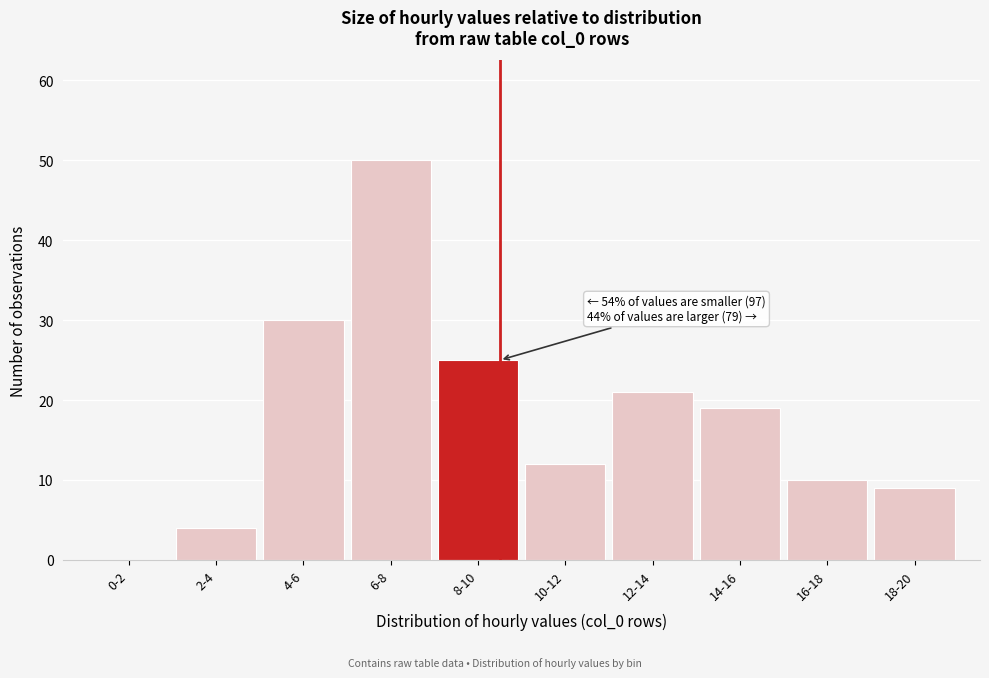

Reading right to left, what are all the values shown in this chart?

18-20=9	16-18=10	14-16=19	12-14=21	10-12=12	8-10=25	6-8=50	4-6=30	2-4=4	0-2=0